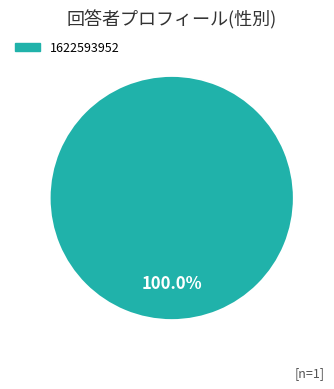

Does any single category account for the majority?

Yes